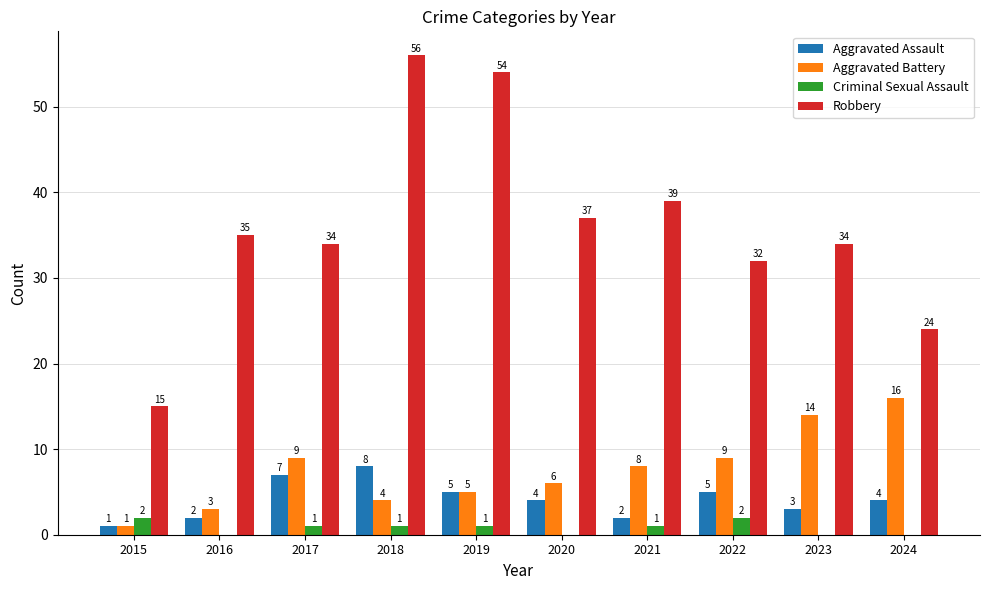

What are all the series names shown in the legend?

Aggravated Assault, Aggravated Battery, Criminal Sexual Assault, Robbery